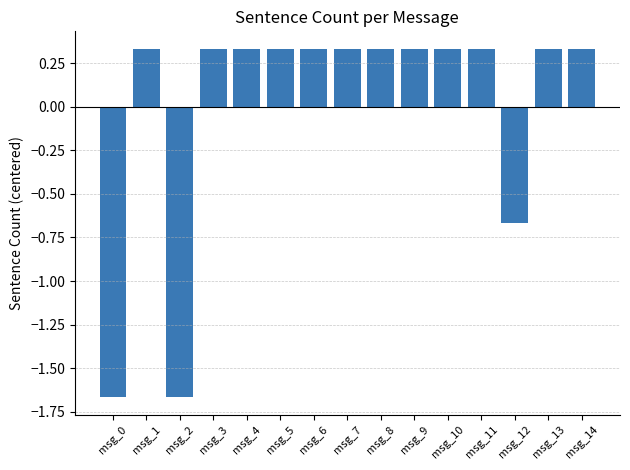

Where does the data first go above 0?

msg_1